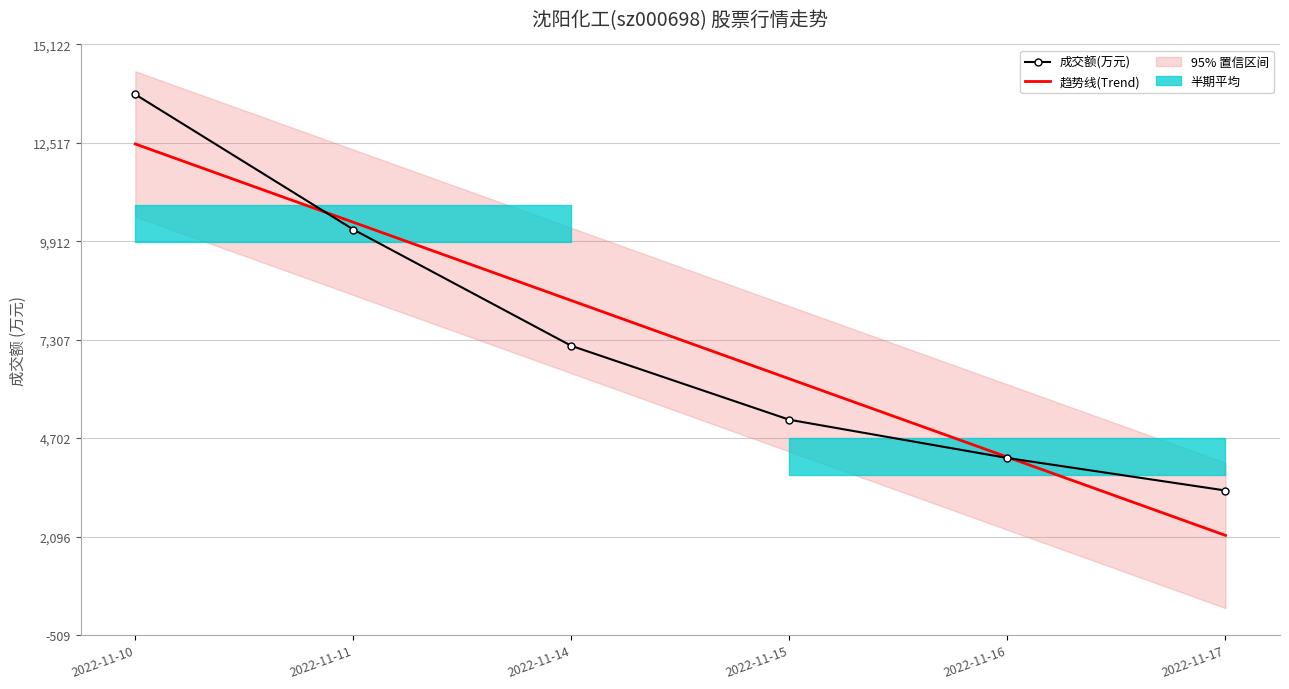

What is the total value across all series at 2022-11-10?

13843.8